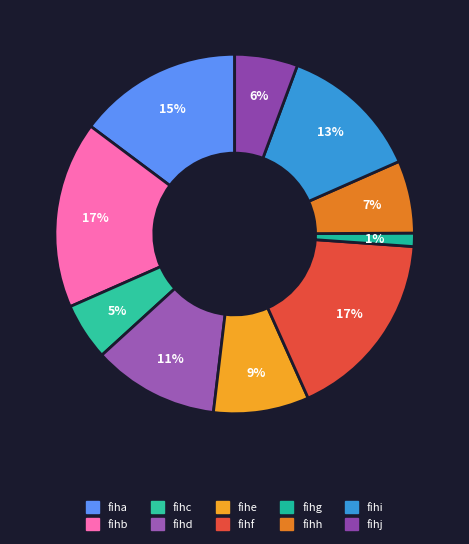

The fihb slice represents 17% of the pie. True or false?

True